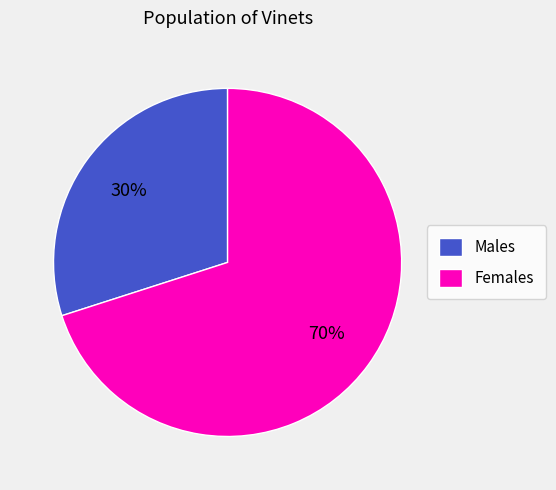

Is it true that Females is 60% of the pie?

False